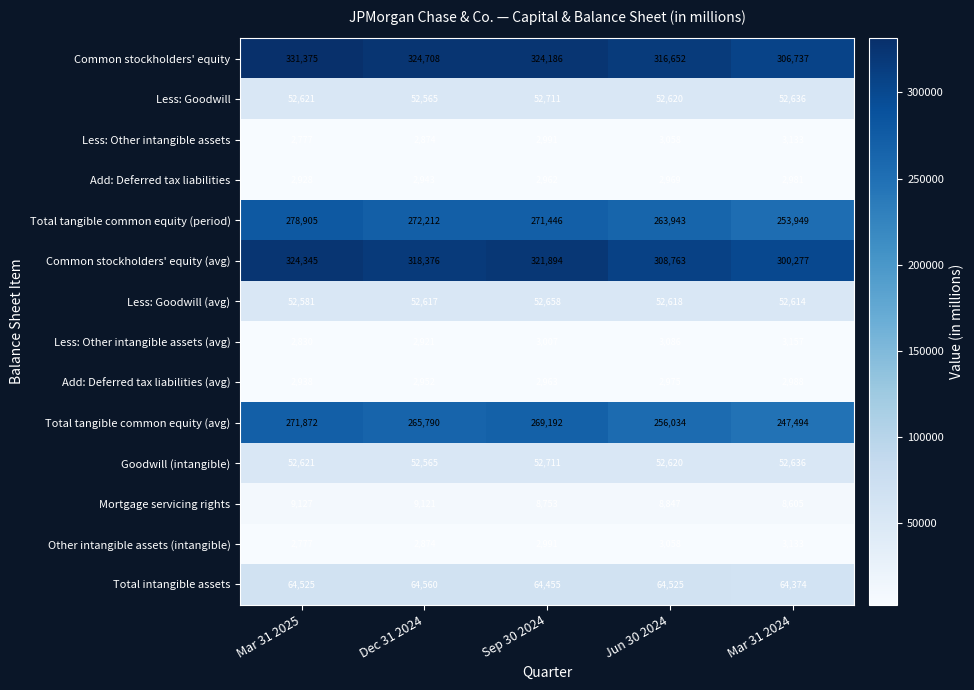

At which category does the chart reach its peak across all series?

Mar 31 2025